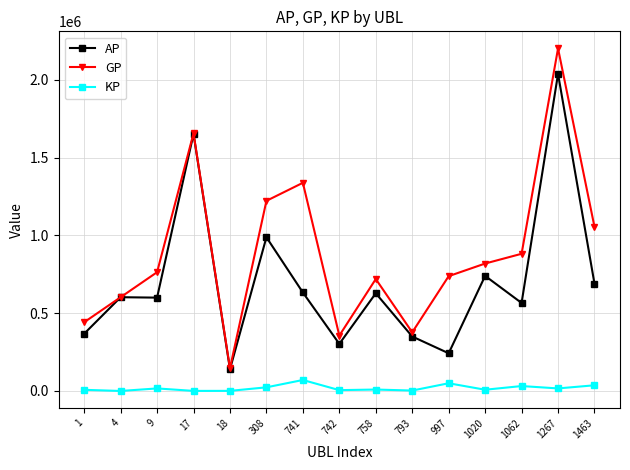

The value of AP at 742 is 302721.0. True or false?

True